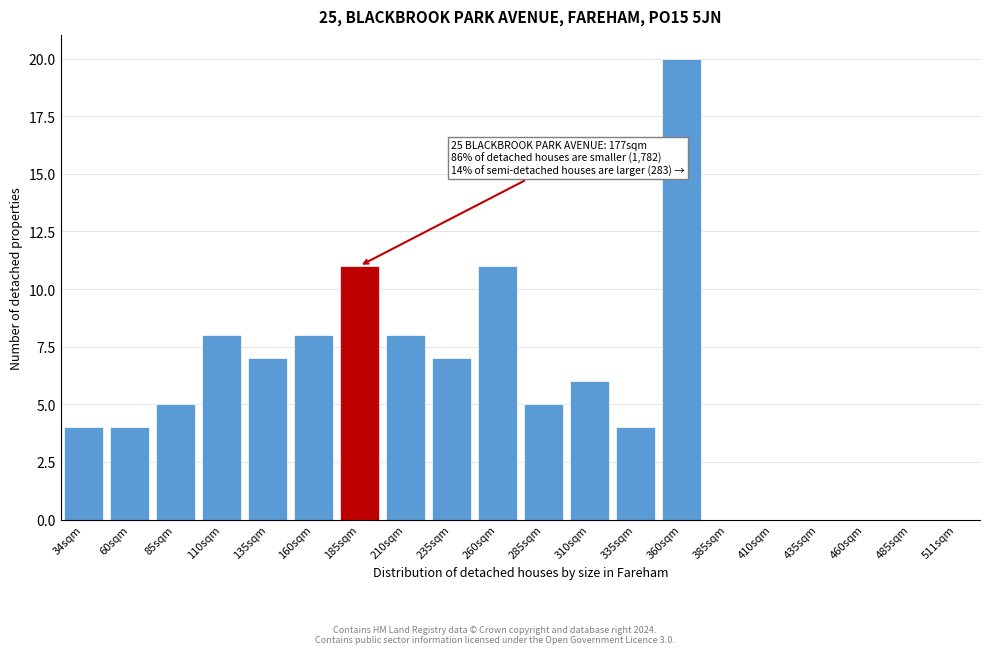

Reading left to right, what are all the values shown in this chart?

34sqm=4	60sqm=4	85sqm=5	110sqm=8	135sqm=7	160sqm=8	185sqm=11	210sqm=8	235sqm=7	260sqm=11	285sqm=5	310sqm=6	335sqm=4	360sqm=20	385sqm=0	410sqm=0	435sqm=0	460sqm=0	485sqm=0	511sqm=0